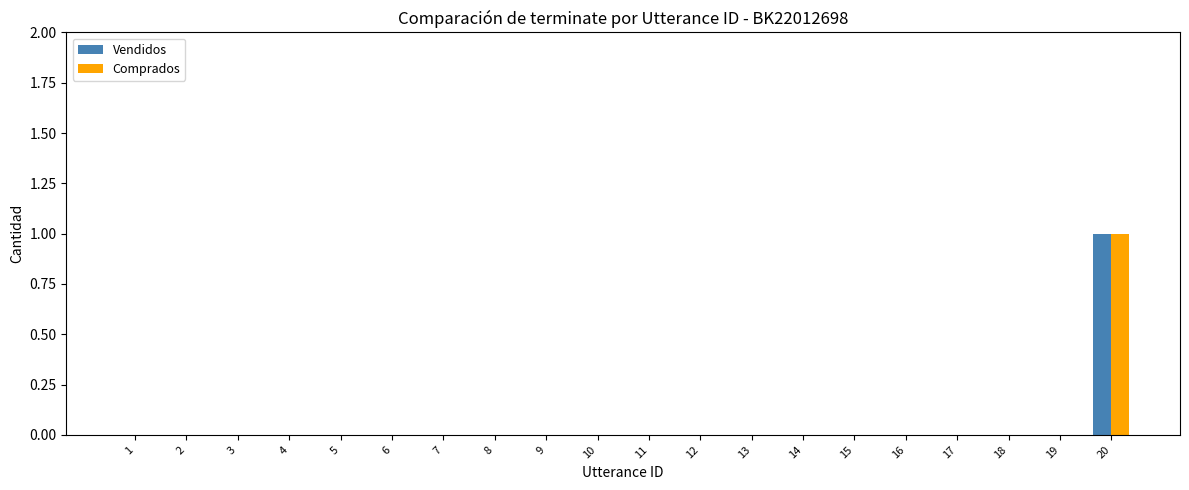

Reading left to right, extract all data points from this chart.

Vendidos: 0	0	0	0	0	0	0	0	0	0	0	0	0	0	0	0	0	0	0	1
Comprados: 0	0	0	0	0	0	0	0	0	0	0	0	0	0	0	0	0	0	0	1